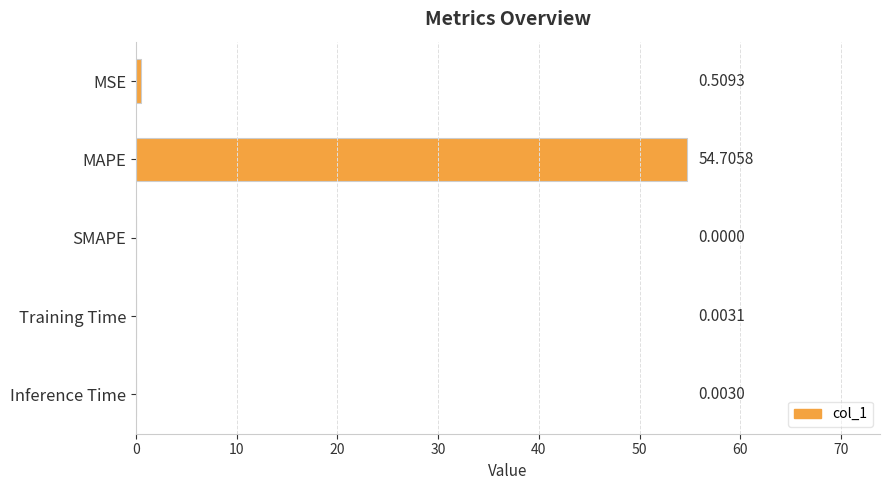

What is the change in value from MSE to SMAPE?

-0.5